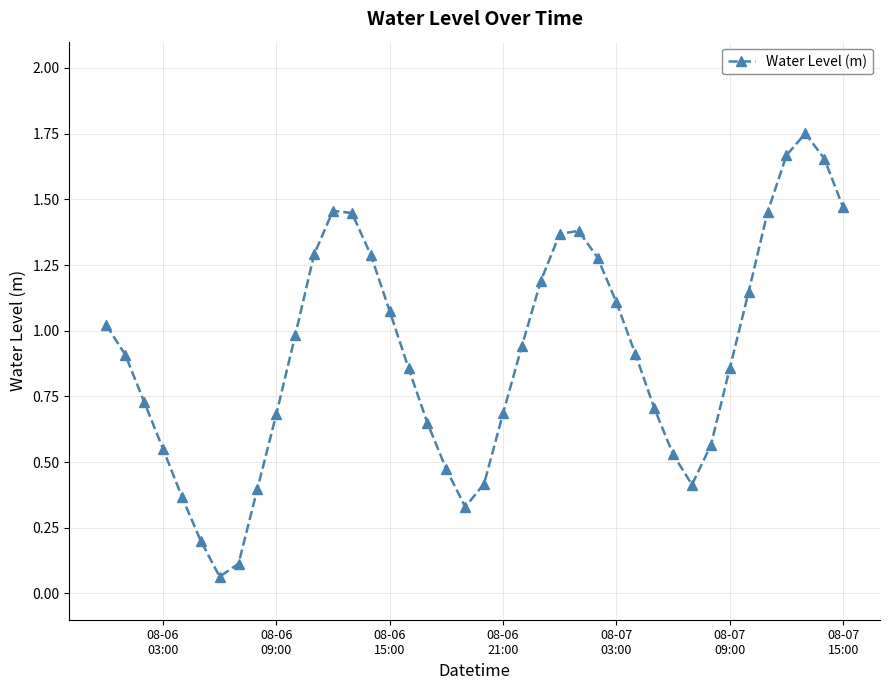

How many interior local valleys (lower than both neighbors) does the data have?

3